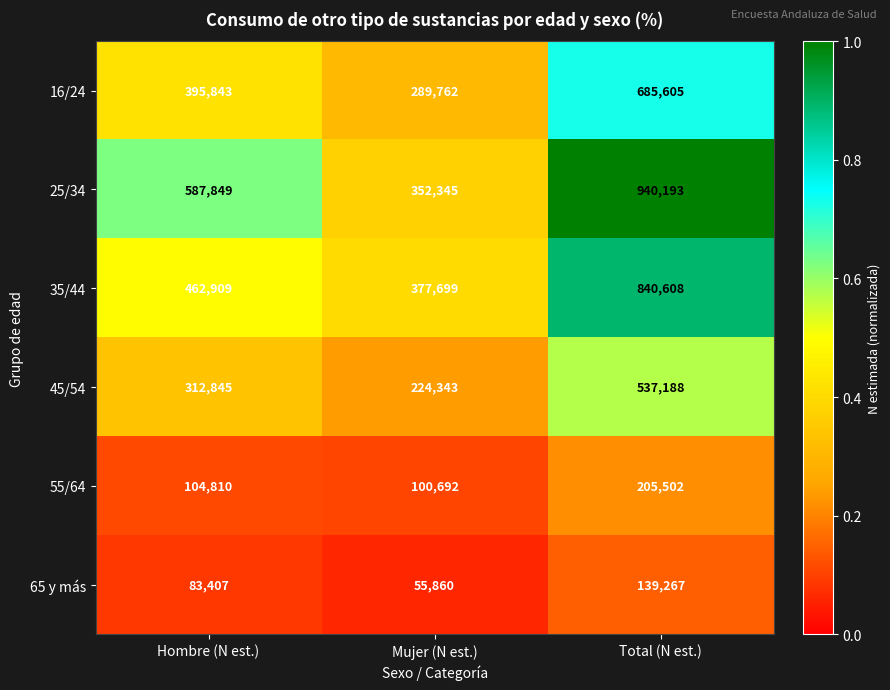

The 16/24 series shows 289762 at Mujer (N est.). True or false?

True